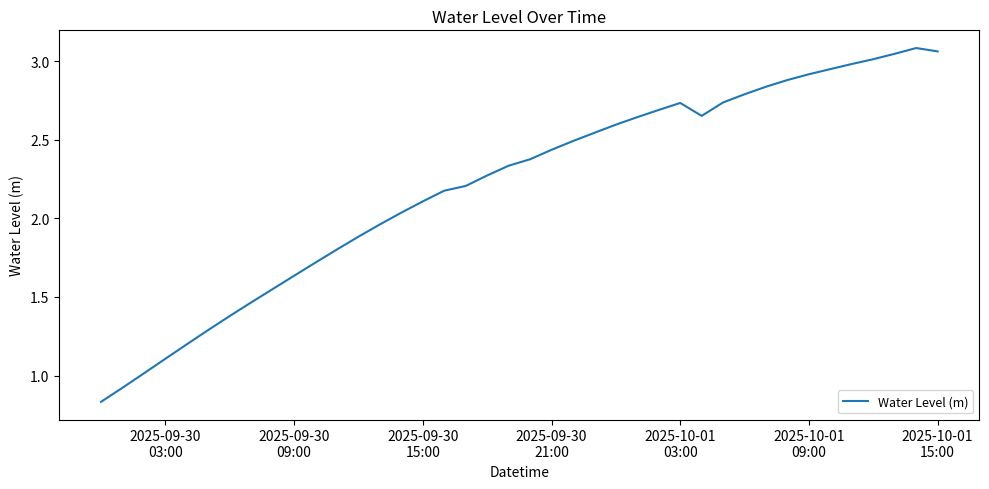

How many interior local valleys (lower than both neighbors) does the data have?

1